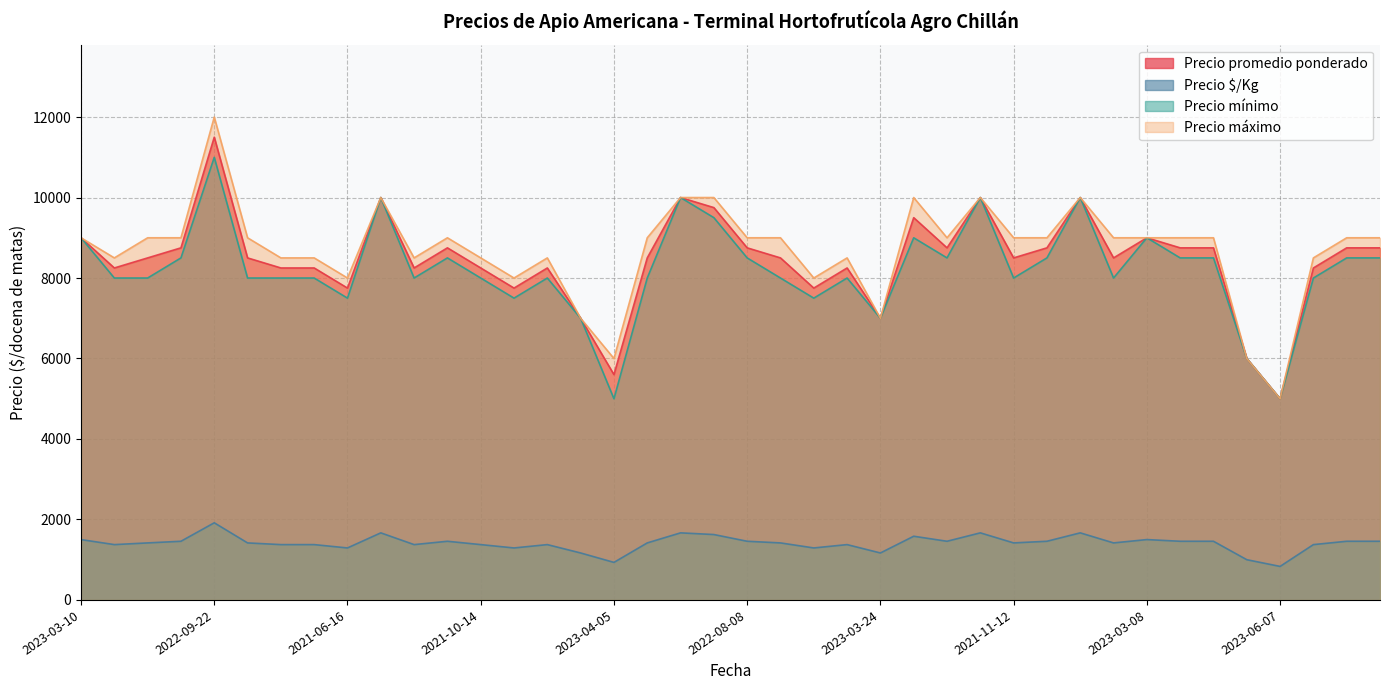

Count the number of categories in the chart.

40